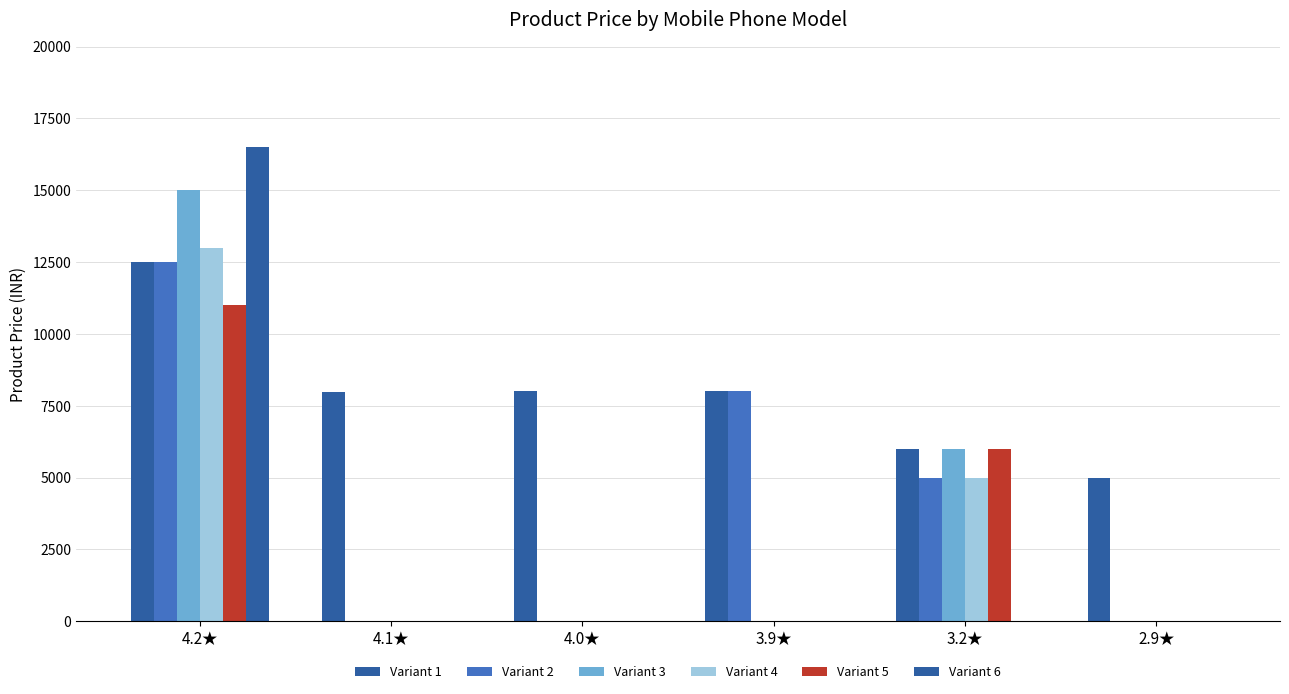

At how many categories does at least one series exceed 14839?

1